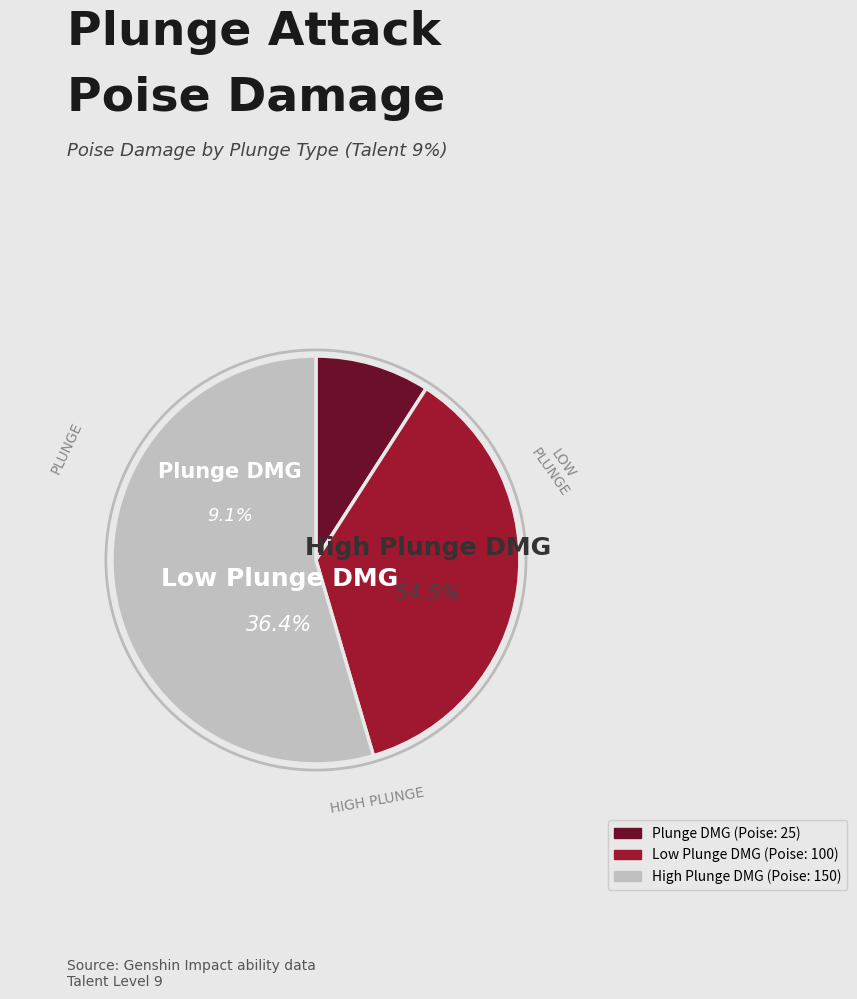

To the nearest percent, what is the difference between the High Plunge DMG and Low Plunge DMG slice percentages?

18%